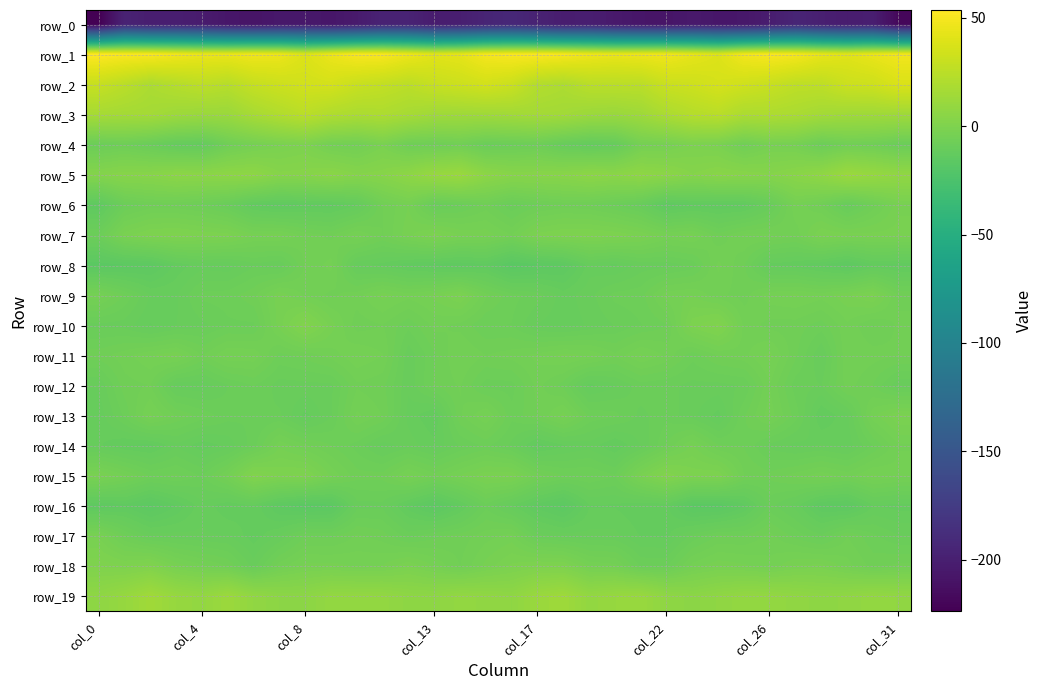

How many values in the row_5 series exceed 5?

16